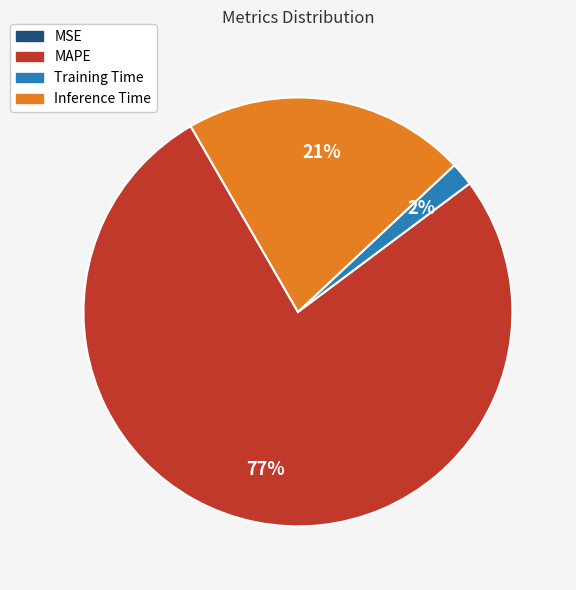

To the nearest percent, what is the average slice percentage?

25%